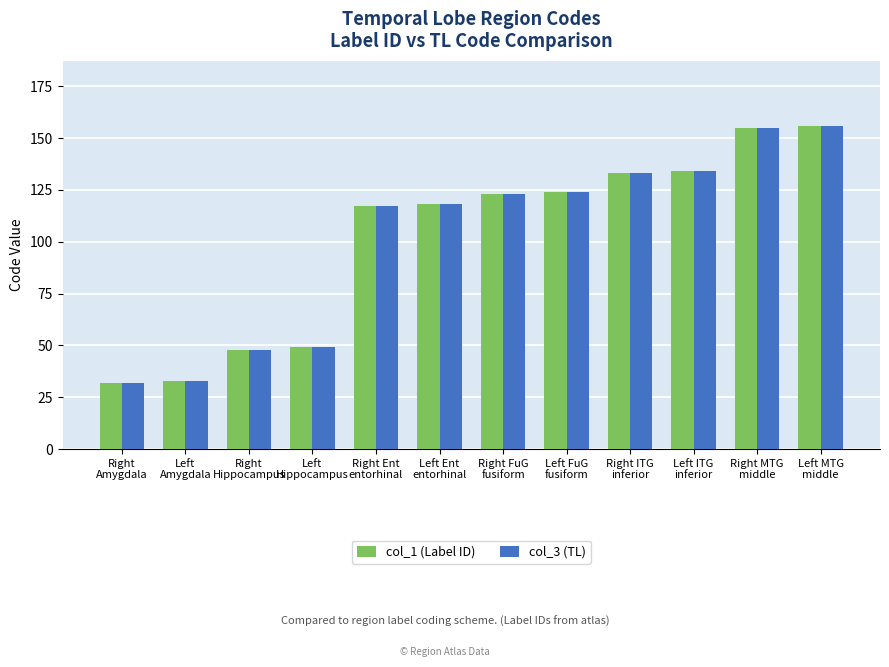

What is the average value of the col_3 (TL) series?

102